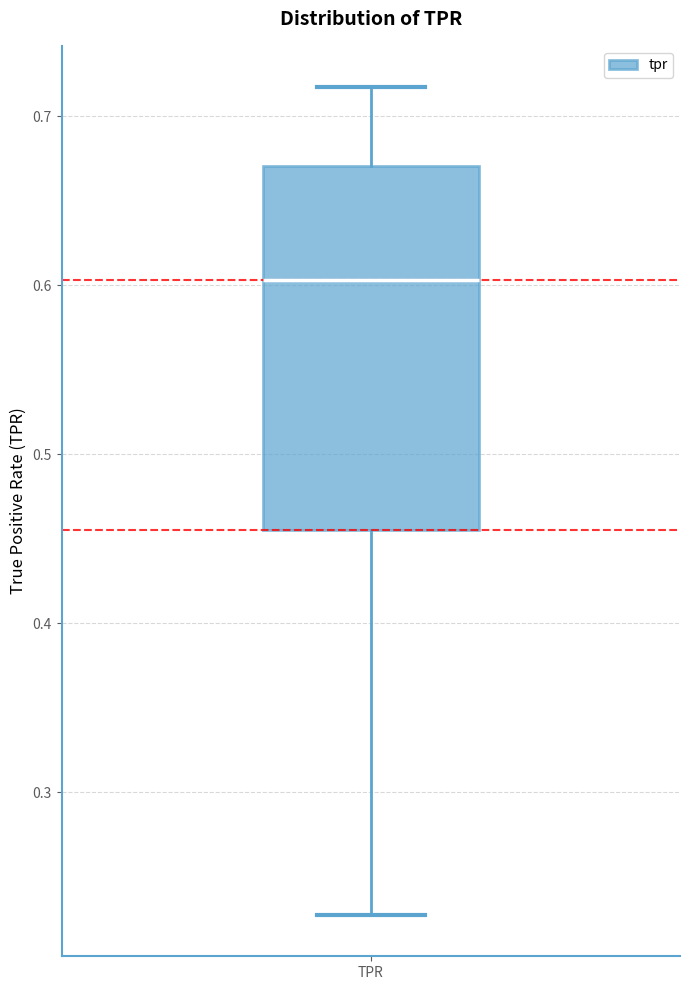

Where does the median line of the box for TPR sit on the y-axis? The values are not printed on the chart, so give them approximately, as read against the axis.

0.60